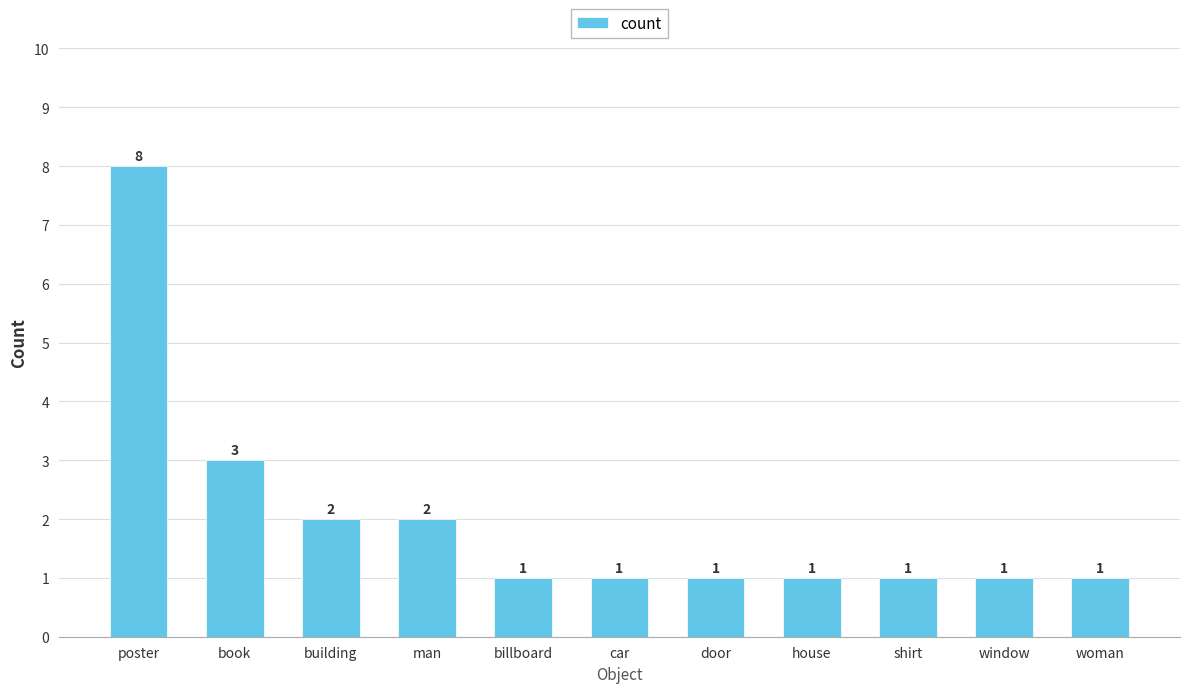

What position from the right is billboard?

7